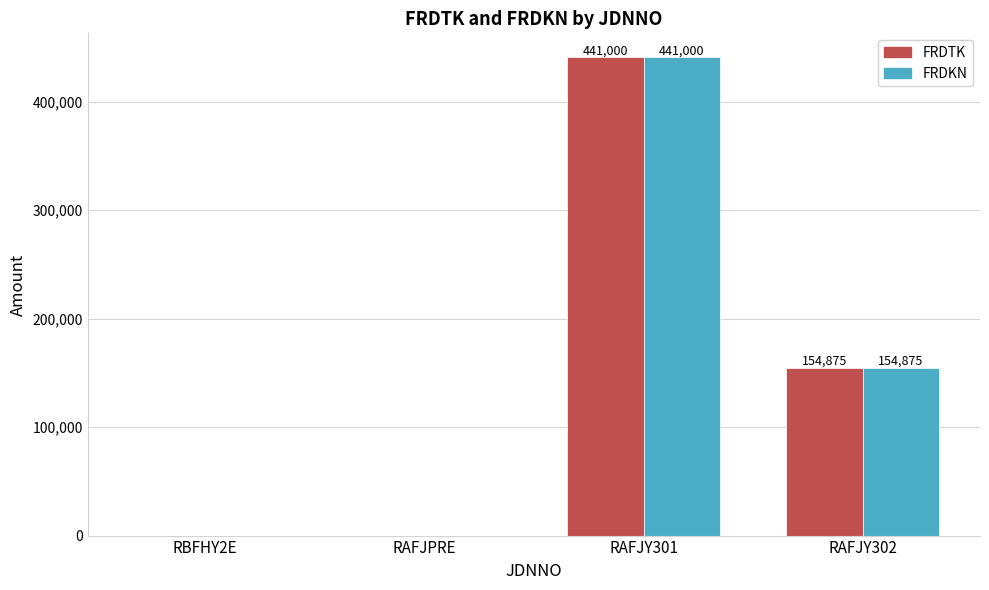

Reading right to left, transcribe all the data shown in this chart.

FRDTK: 154875	441000	0	0
FRDKN: 154875	441000	0	0